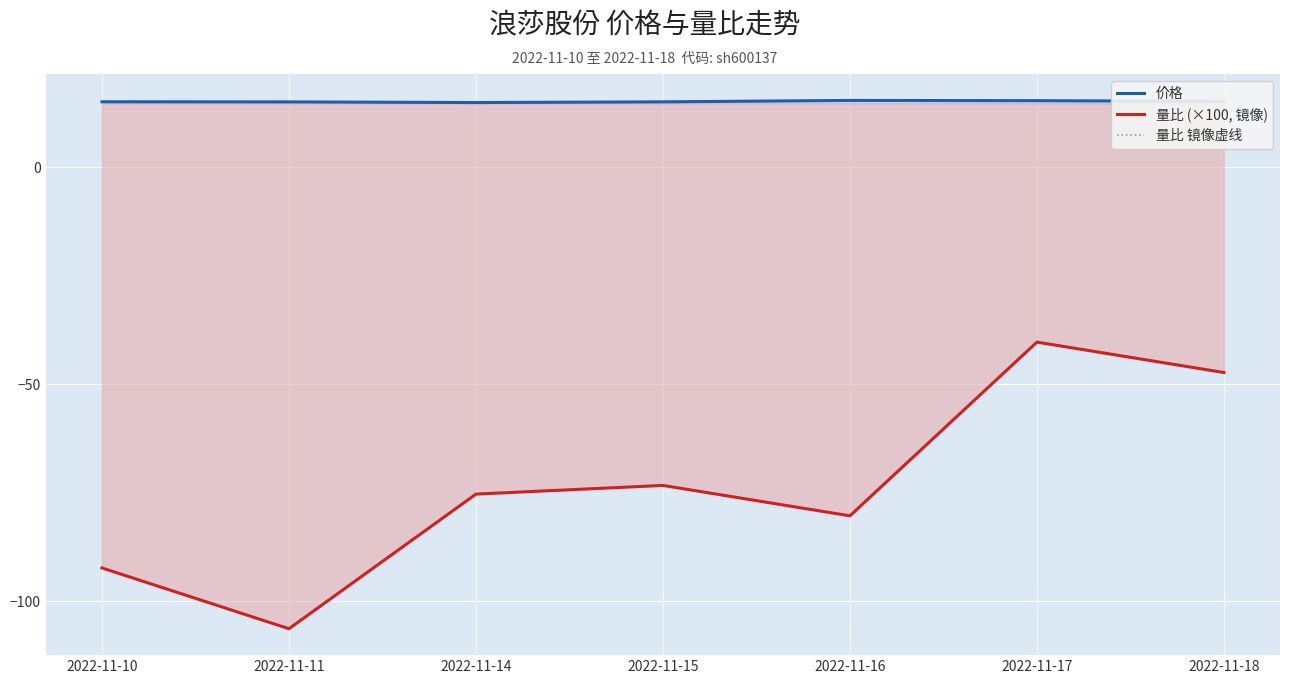

Where is the first local minimum for 量比 (×100, 镜像)?

2022-11-11